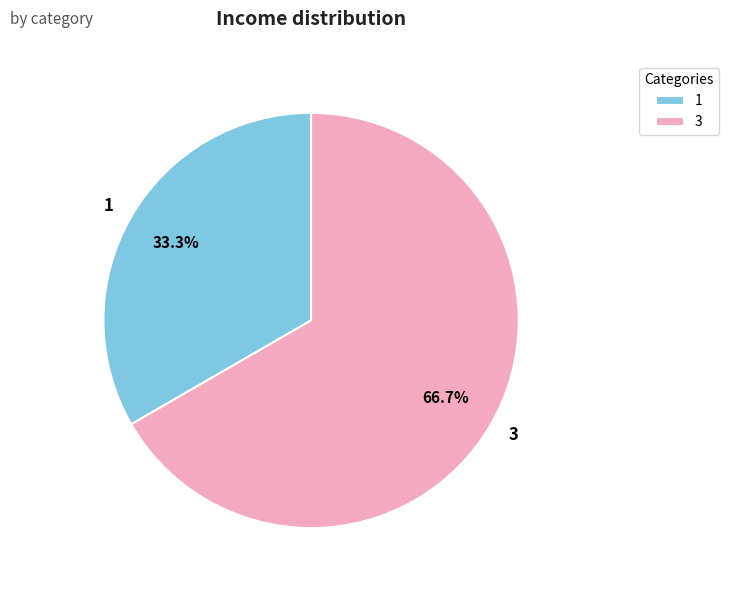

To the nearest percent, what is the combined percentage of 3 and 1?

100%